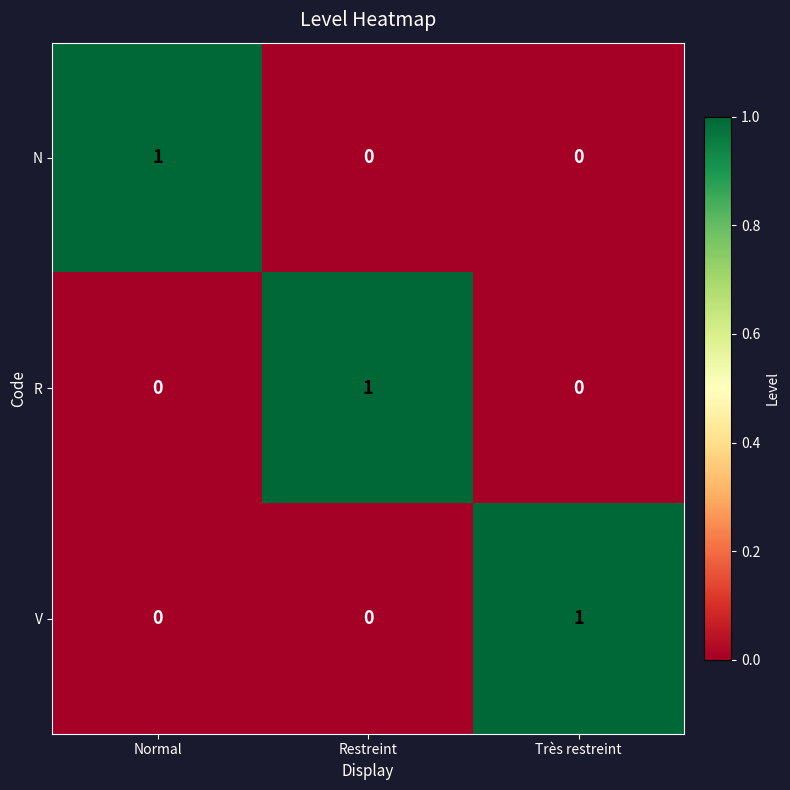

The V series shows 0 at Très restreint. True or false?

False